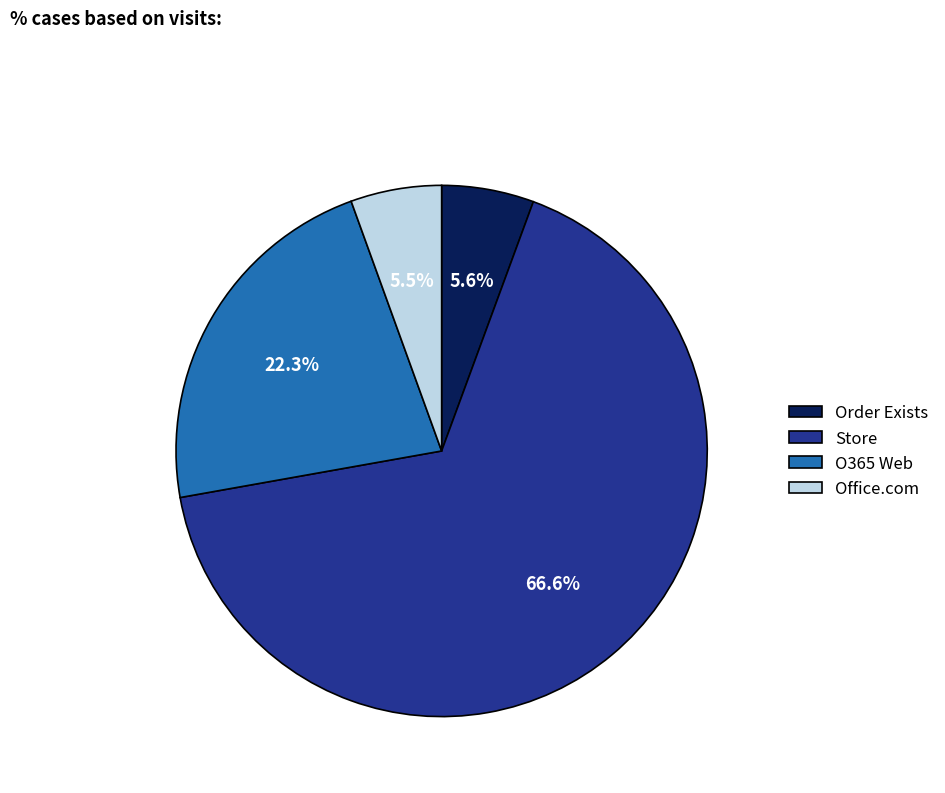

Which has a higher value, Order Exists or O365 Web?

O365 Web